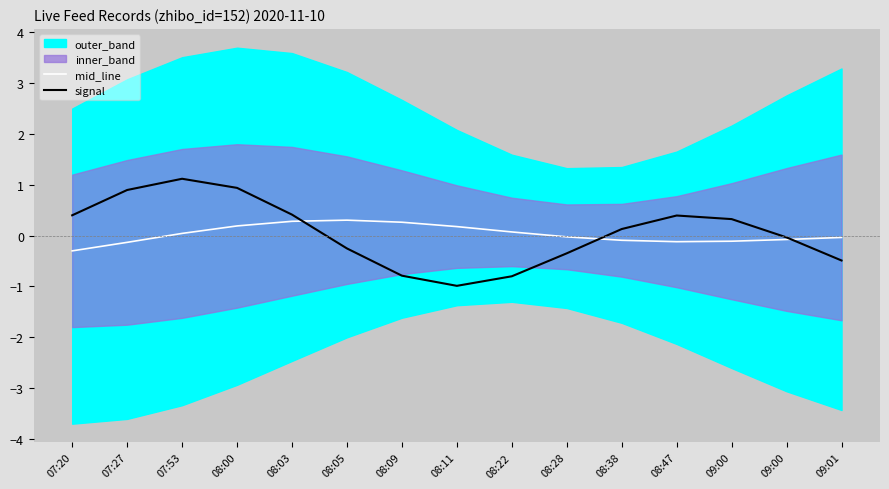

Reading left to right, extract all data points from this chart.

mid_line: -0.3	-0.1	0.0	0.2	0.3	0.3	0.3	0.2	0.1	-0.0	-0.1	-0.1	-0.1	-0.1	-0.0
signal: 0.4	0.9	1.1	0.9	0.4	-0.3	-0.8	-1.0	-0.8	-0.3	0.1	0.4	0.3	-0.0	-0.5